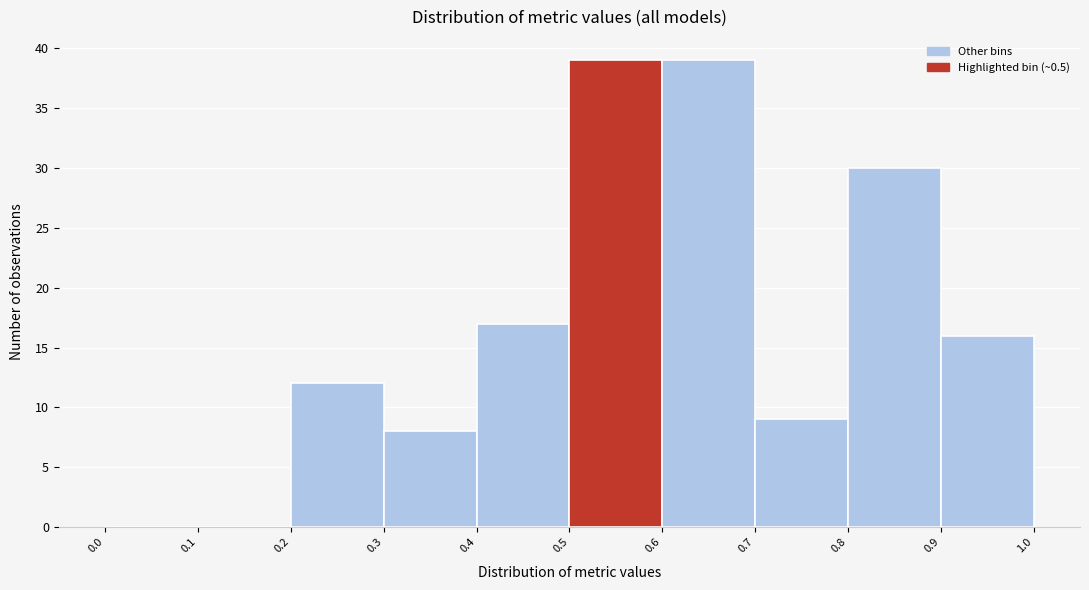

Reading left to right, list every bar in this chart as the range it spans on the x-axis followed by its height. The values are not printed on the chart, so give them approximately, as read against the axis.

0.0 to 0.1: 0
0.1 to 0.2: 0
0.2 to 0.3: 12
0.3 to 0.4: 8
0.4 to 0.5: 17
0.5 to 0.6: 39
0.6 to 0.7: 39
0.7 to 0.8: 9
0.8 to 0.9: 30
0.9 to 1.0: 16